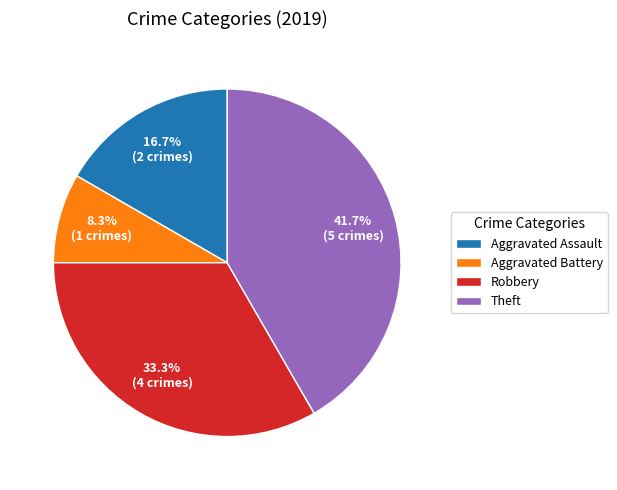

Combined, what portion of the pie is Theft and Robbery?

75.0%